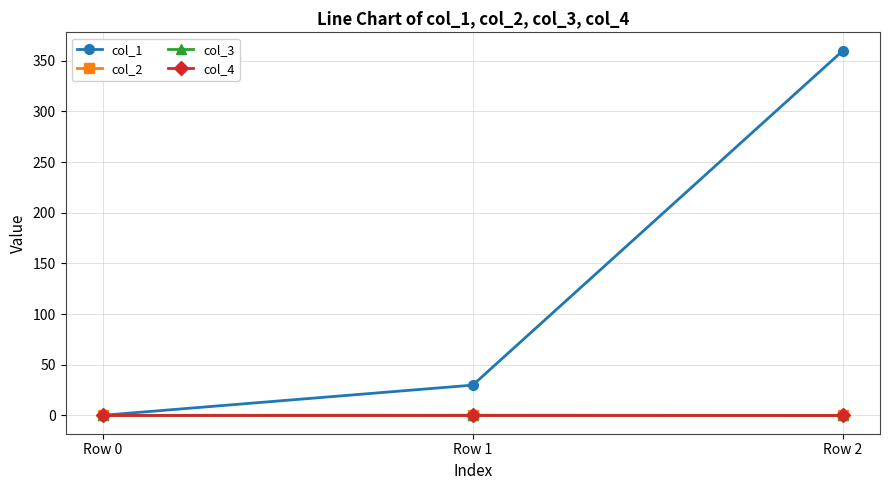

What is the difference between the highest and lowest values at Row 2?

360.2